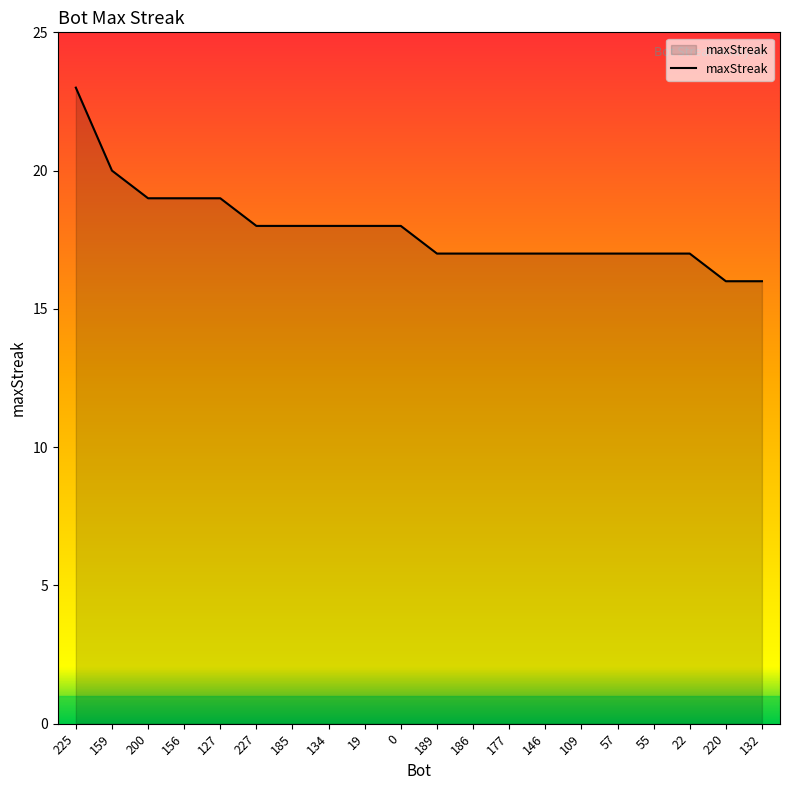

What is the minimum value shown in the chart?

16